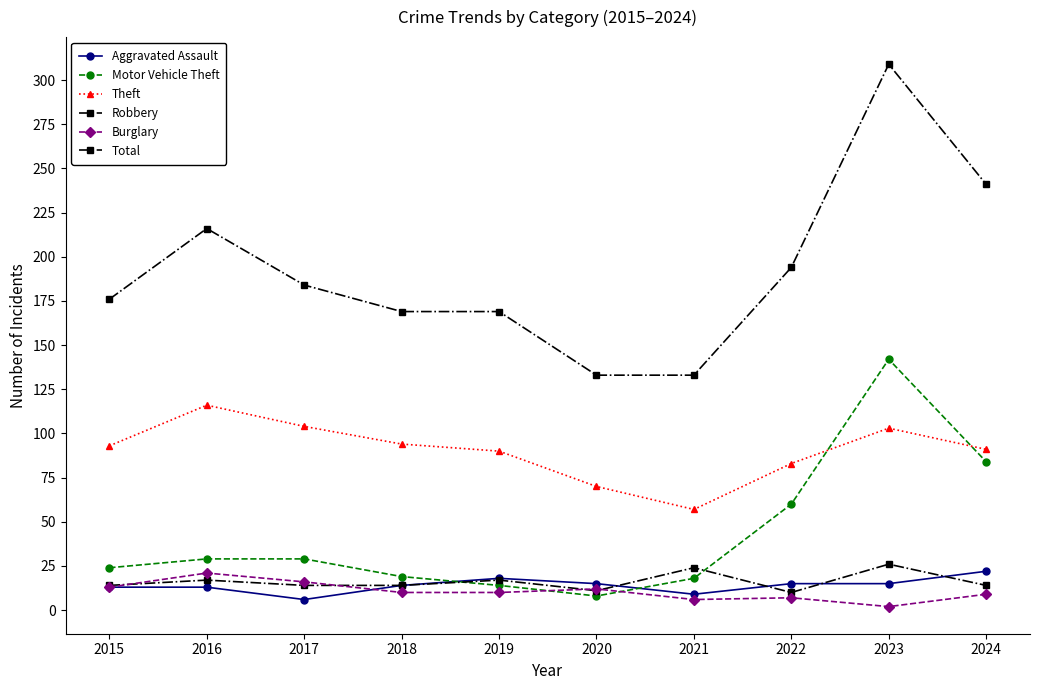

At which category does Theft reach its first local peak?

2016